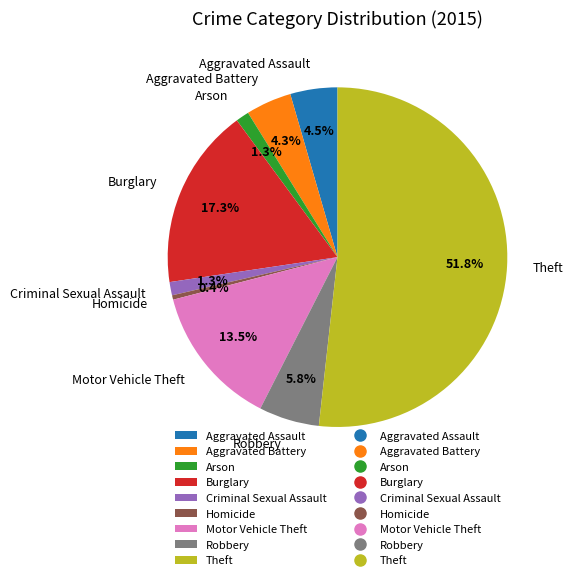

Approximately how many times larger is the value at Robbery compared to Homicide?

13.7